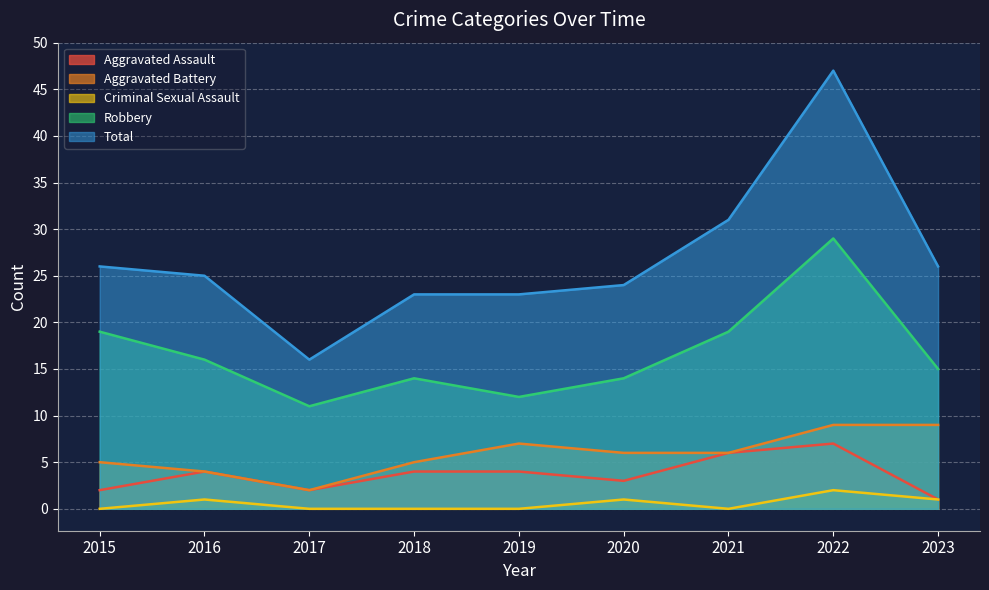

What is the difference between the maximum and minimum values in the Criminal Sexual Assault series?

2